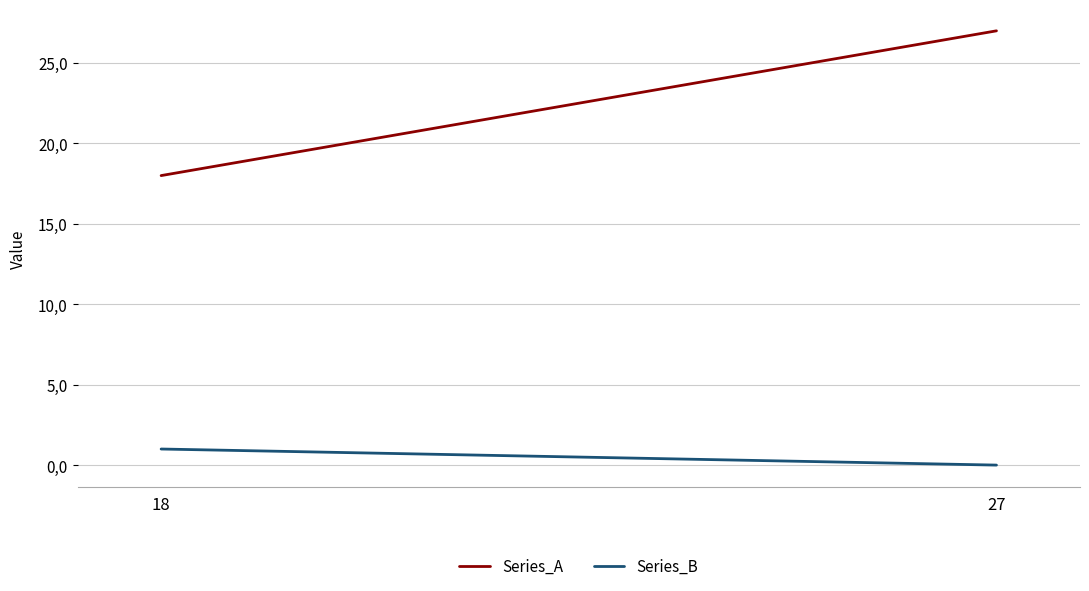

At which category is the sum across all series the highest?

27